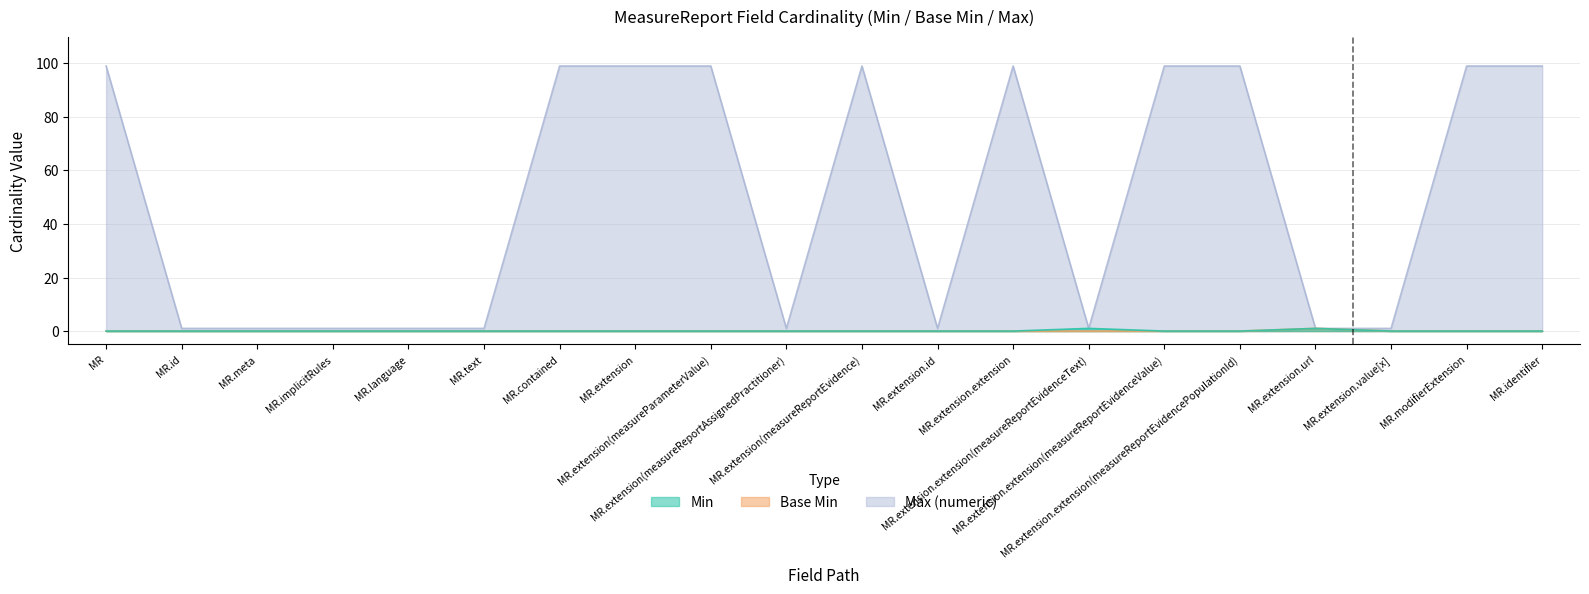

What is the label of the 6th point from the left?

MR.text